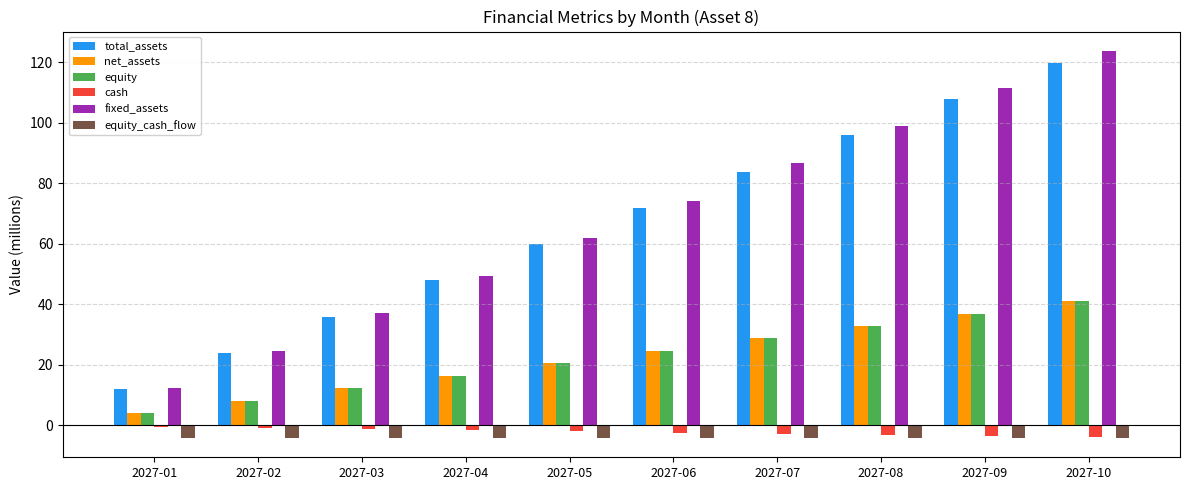

Which category has the highest value in the total_assets series?

2027-10